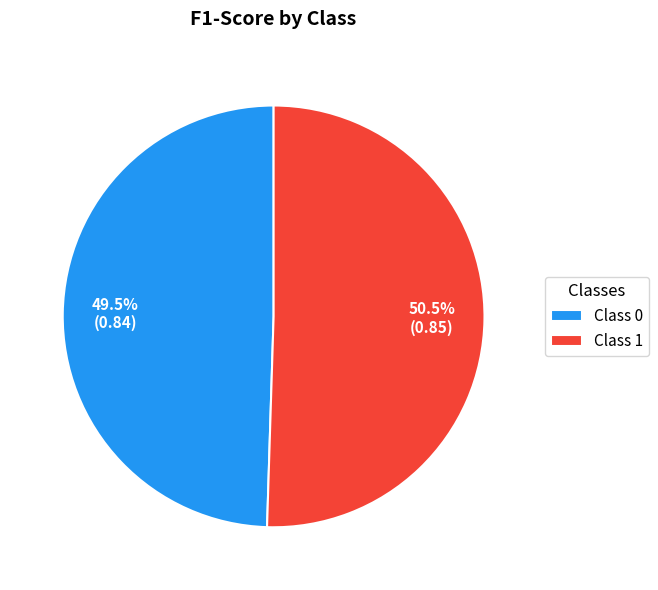

Which slice is the largest?

Class 1